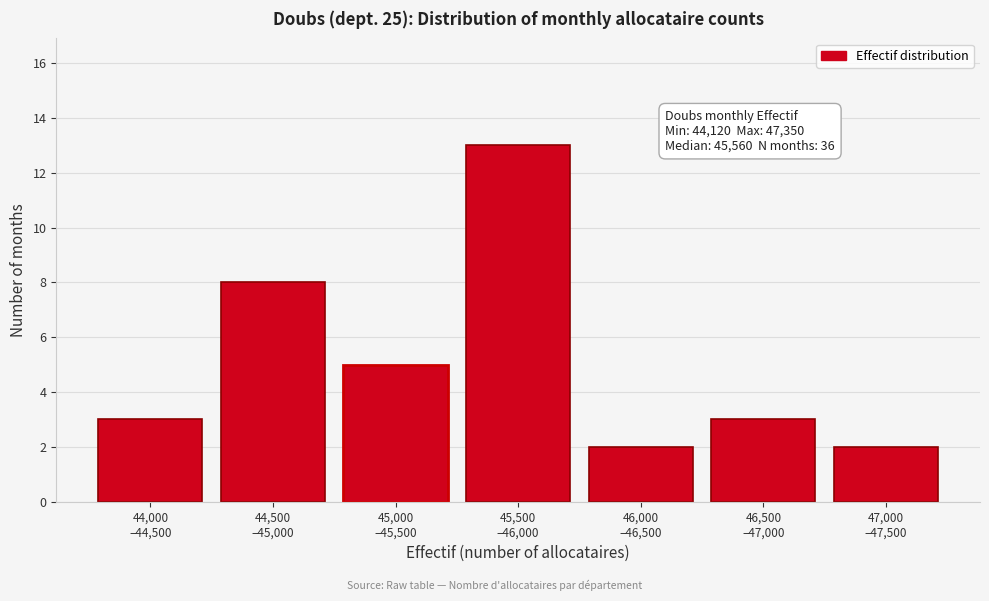

Reading left to right, transcribe all the data shown in this chart.

3	8	5	13	2	3	2